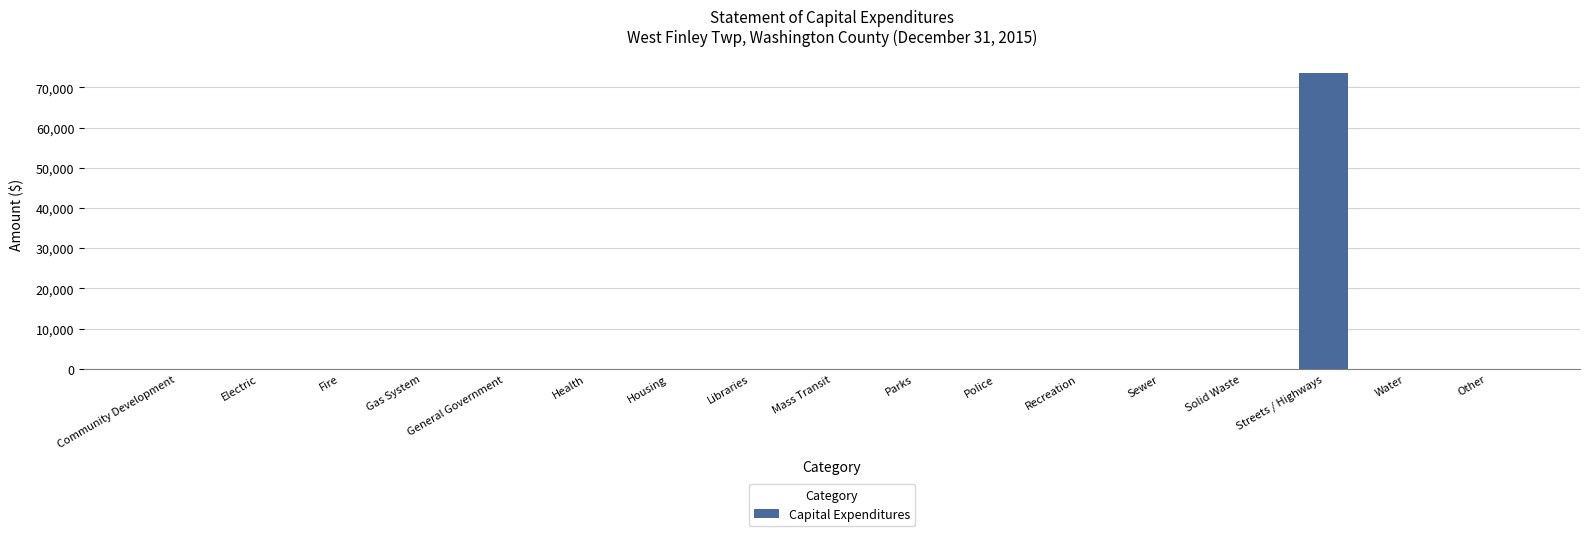

Which label corresponds to the largest value in the chart?

Streets / Highways